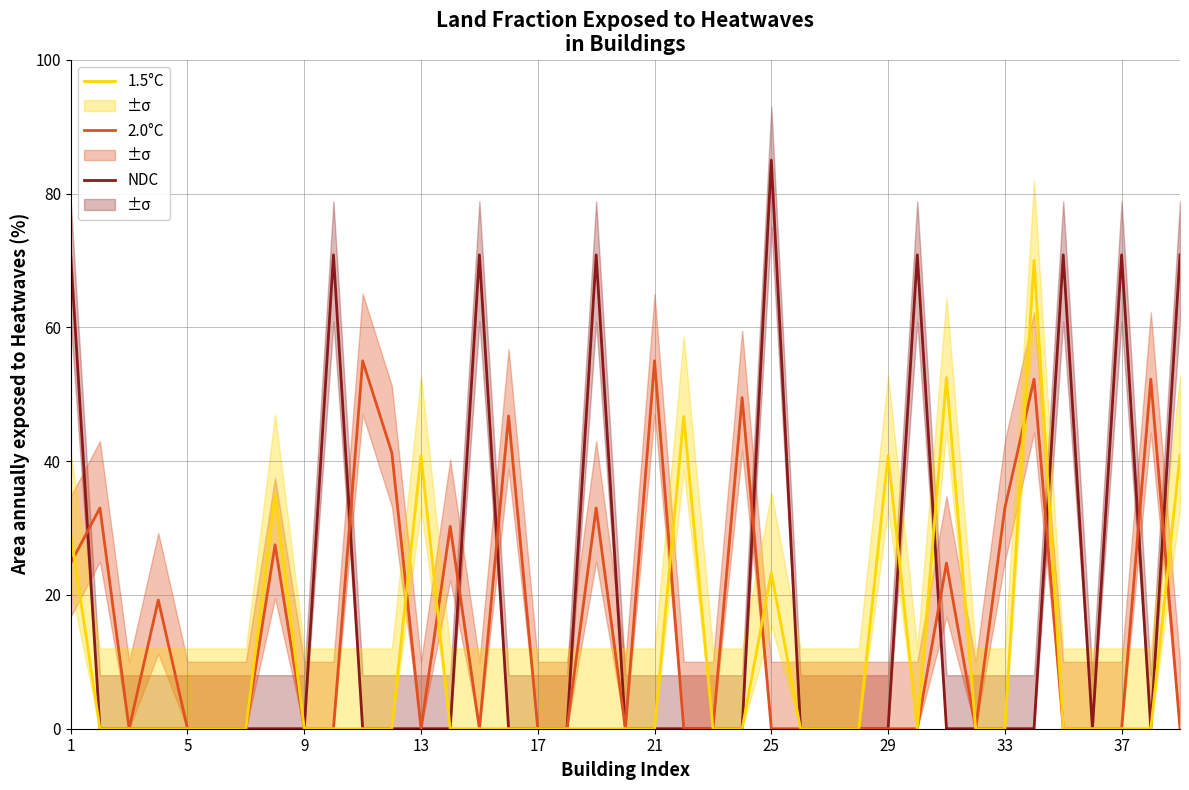

True or false: 1.5°C has a value of 0.0 at 9.

True